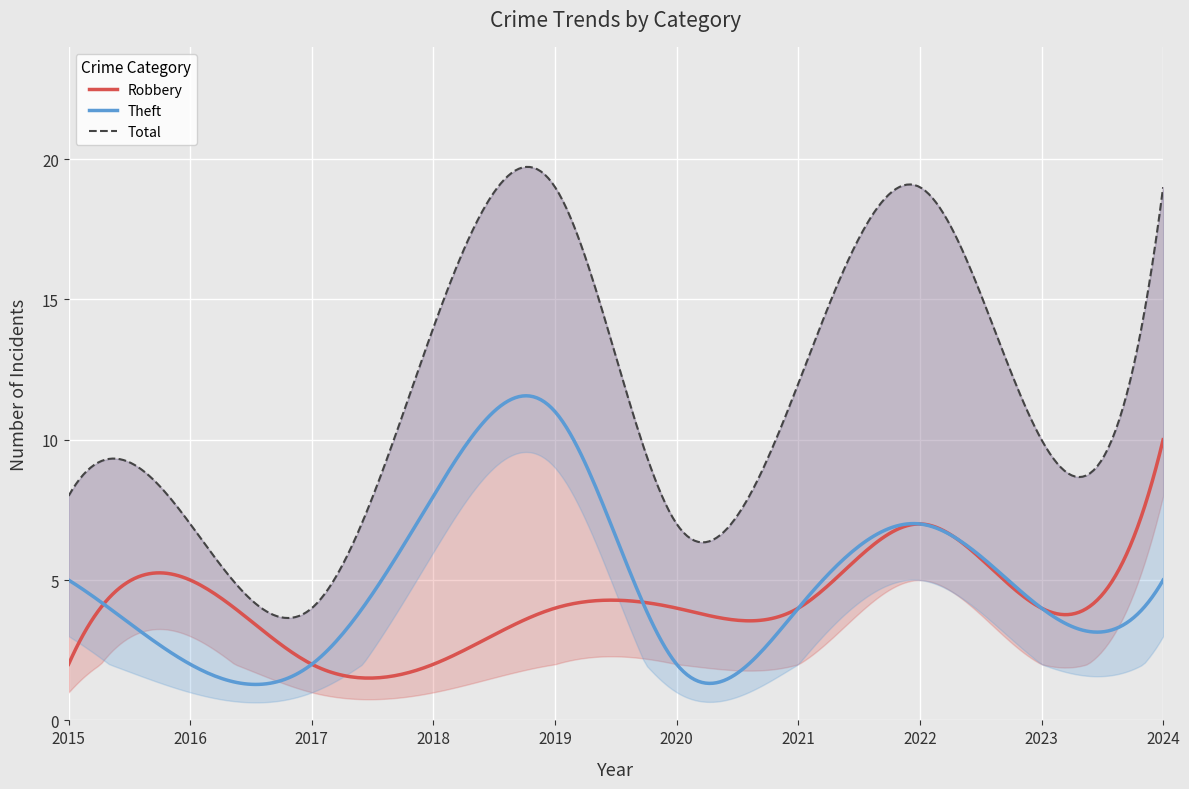

Where is the first local minimum for Total?

2017